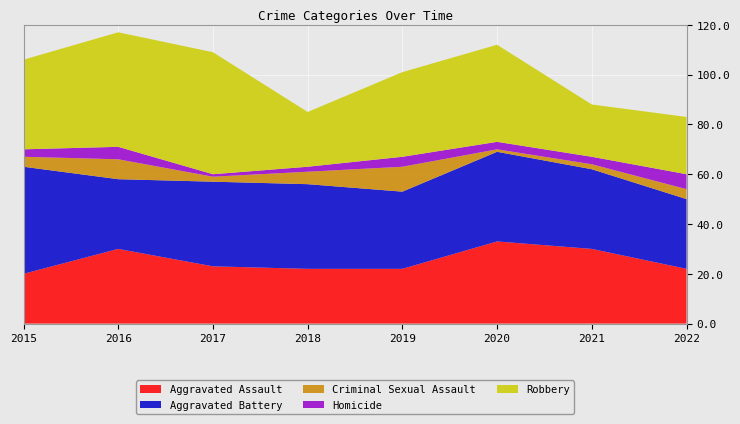

Reading right to left, list all the values displayed in this chart.

Aggravated Assault: 2022=22	2021=30	2020=33	2019=22	2018=22	2017=23	2016=30	2015=20
Aggravated Battery: 2022=28	2021=32	2020=36	2019=31	2018=34	2017=34	2016=28	2015=43
Criminal Sexual Assault: 2022=4	2021=2	2020=1	2019=10	2018=5	2017=2	2016=8	2015=4
Homicide: 2022=6	2021=3	2020=3	2019=4	2018=2	2017=1	2016=5	2015=3
Robbery: 2022=23	2021=21	2020=39	2019=34	2018=22	2017=49	2016=46	2015=36